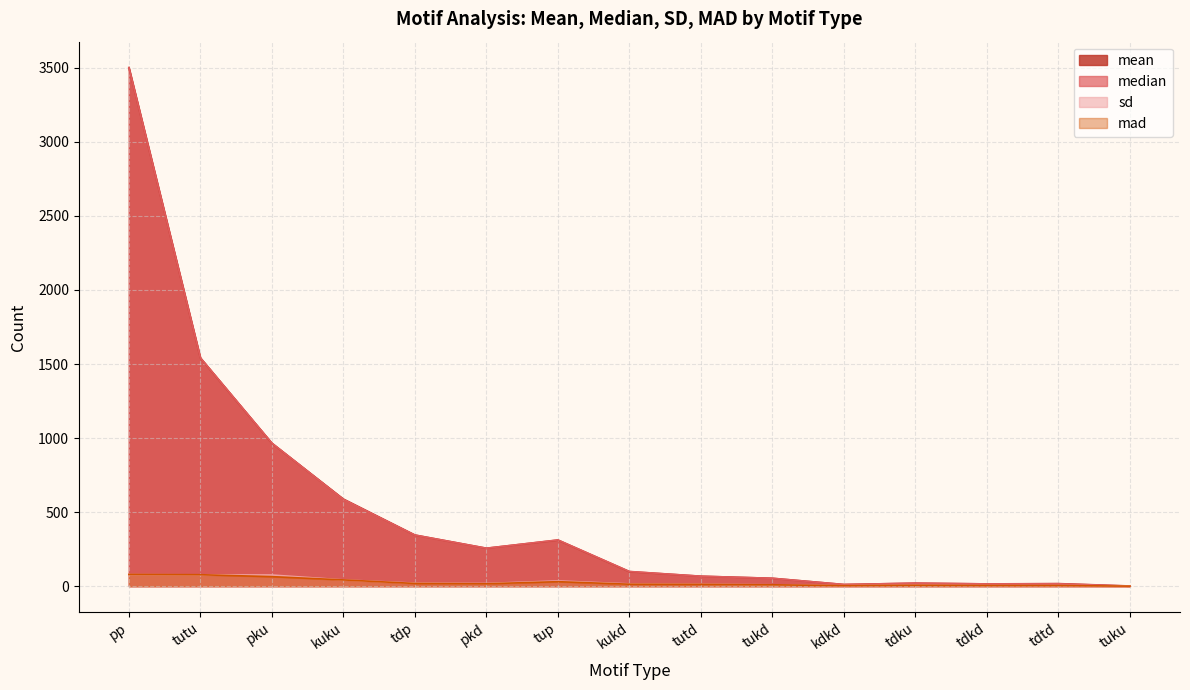

Read the mean value at pku.

965